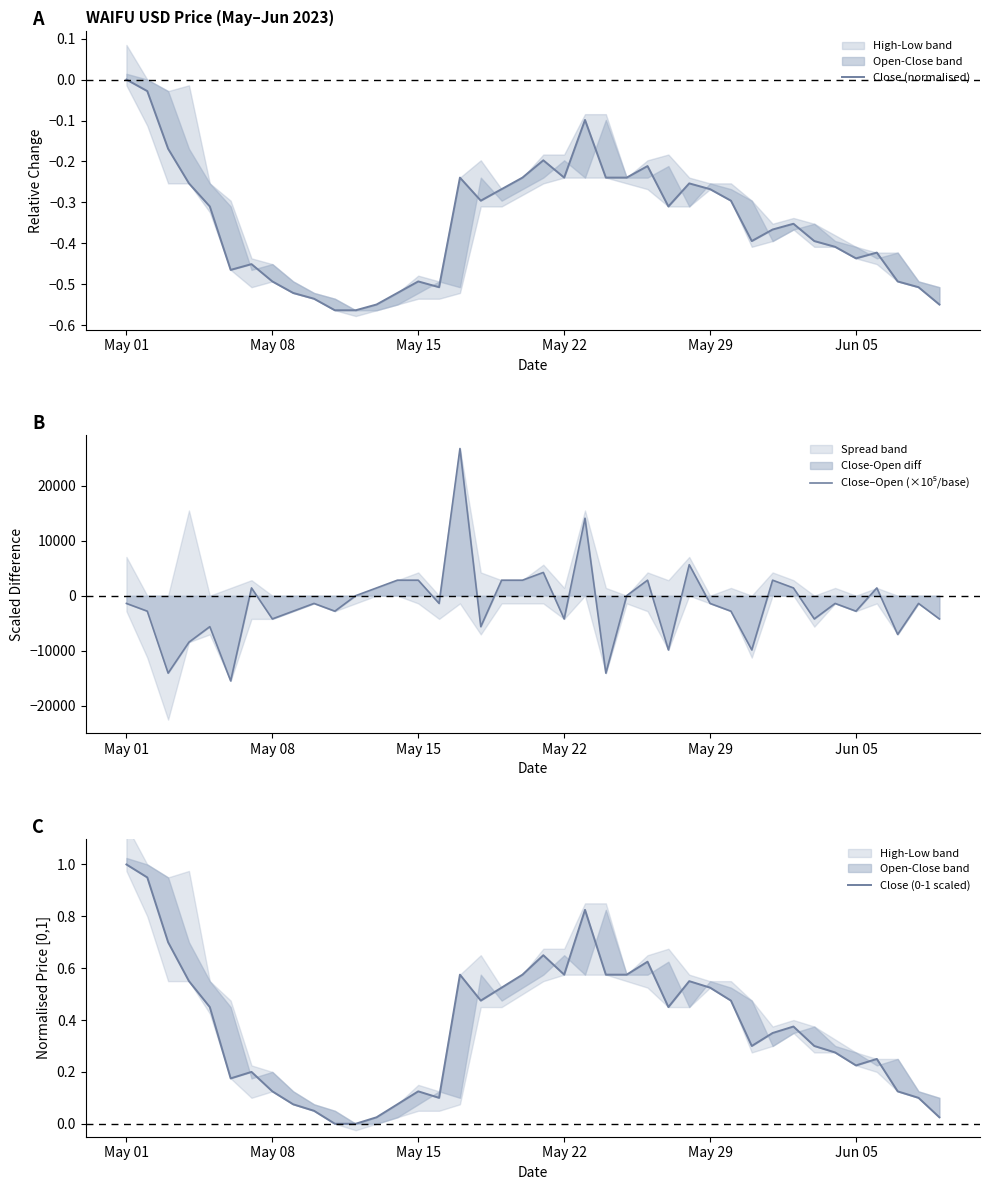

What is the difference between the maximum and second lowest values in the Close–Open (×10⁵/base) series?

40845.1